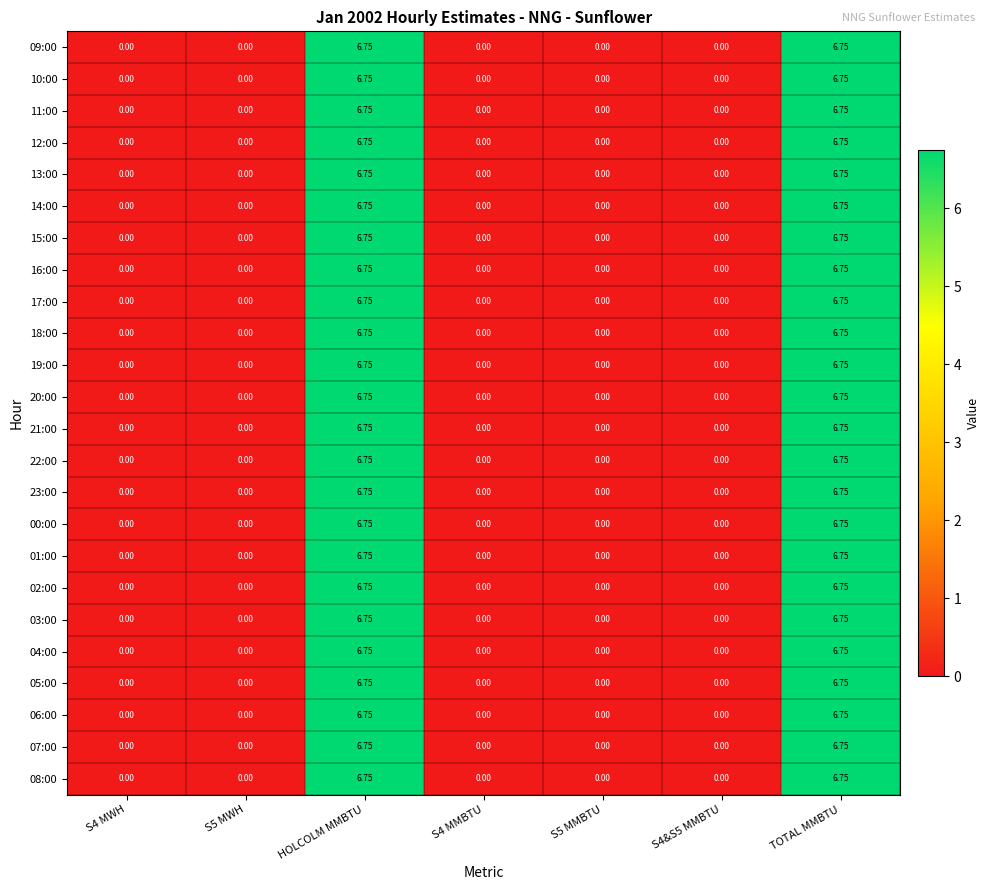

Is the value of 16:00 at S5 MWH greater than the value of 17:00 at TOTAL MMBTU?

No